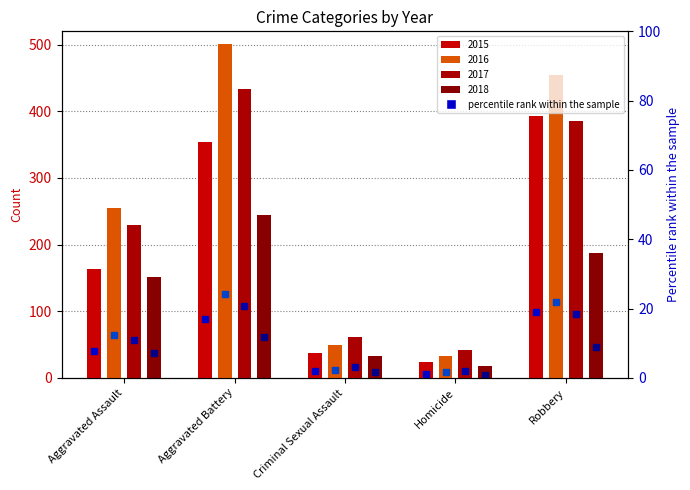

Between Homicide and Robbery, which is larger?

Robbery